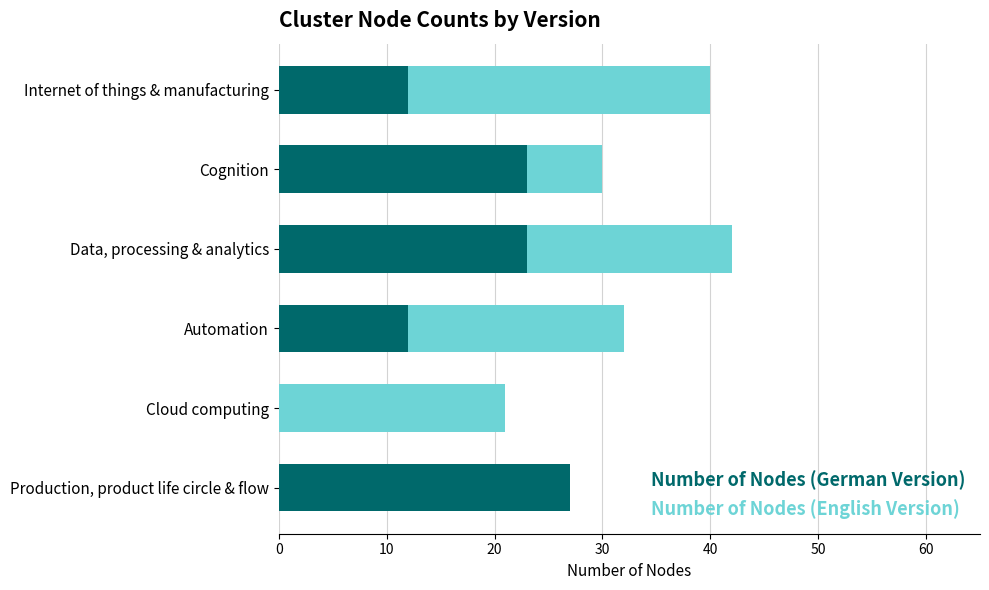

What is the average value of the Number of Nodes (German Version) series?

16